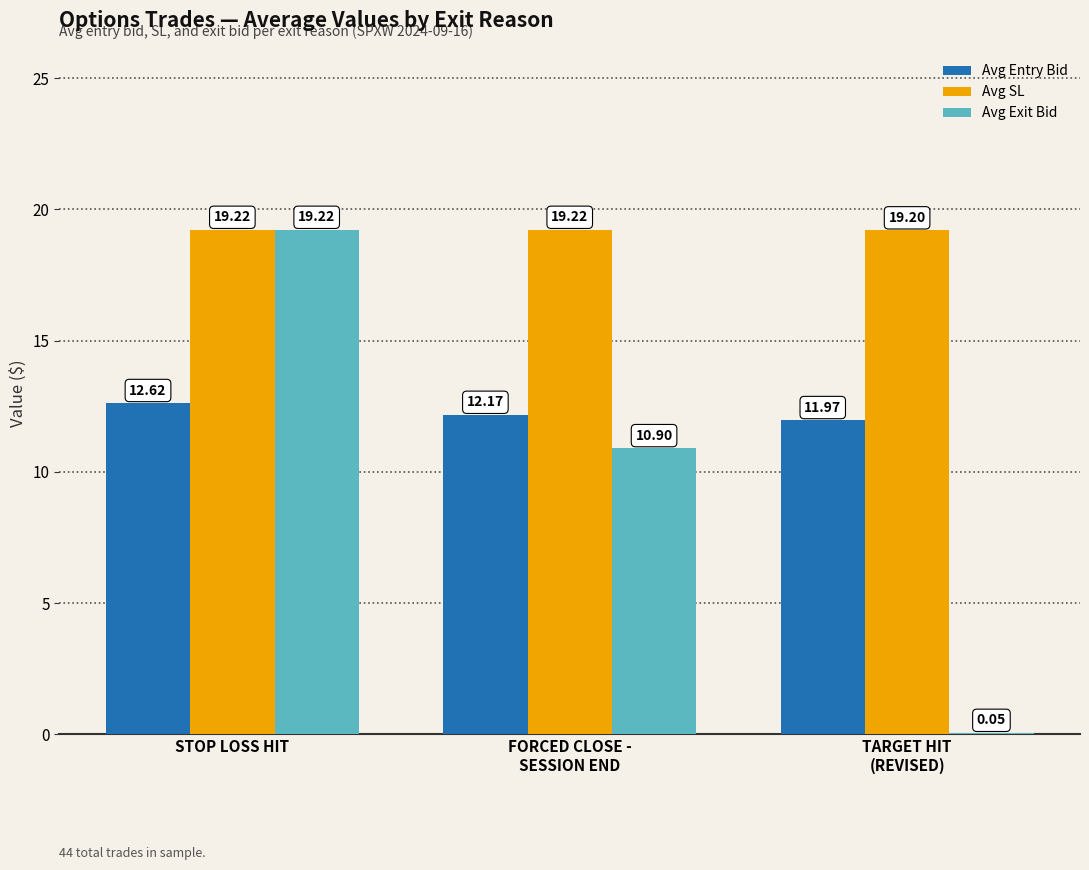

Does the chart contain stacked bars?

No